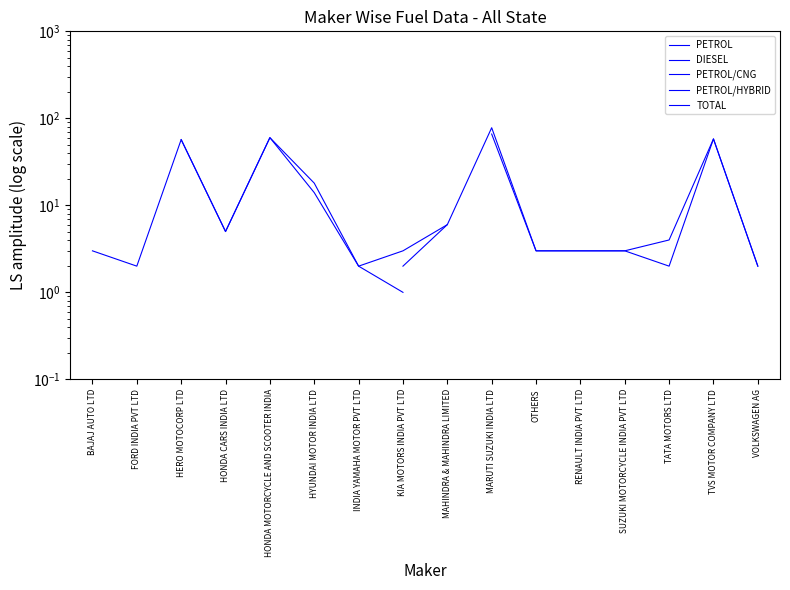

What is the maximum value shown in the chart?

78.0